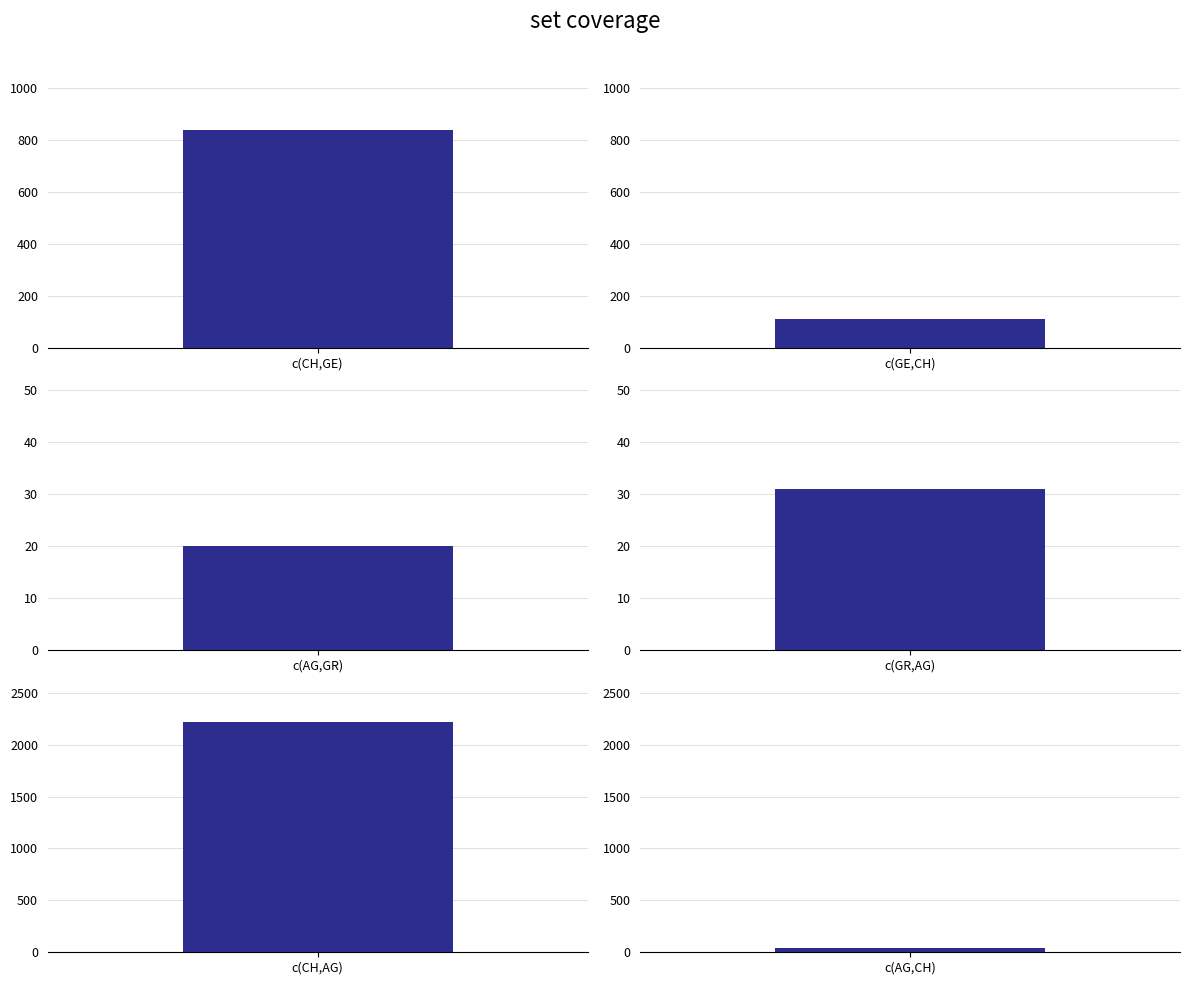

The GE series shows 14 at 2020-03-06. True or false?

False